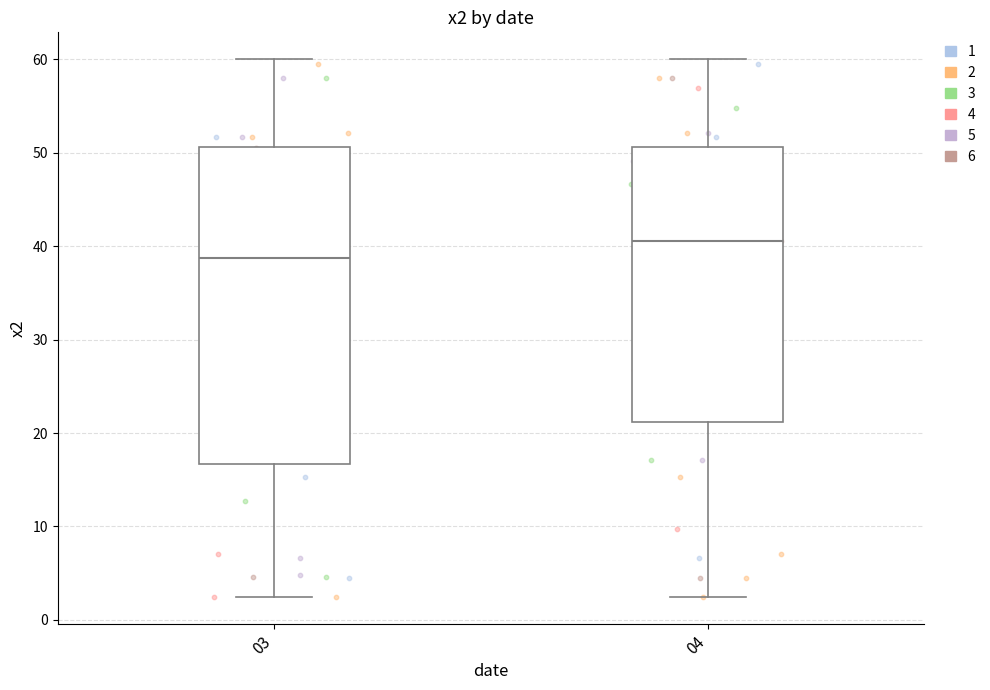

Comparing the boxes themselves (not the whiskers), which one is the tallest?

03